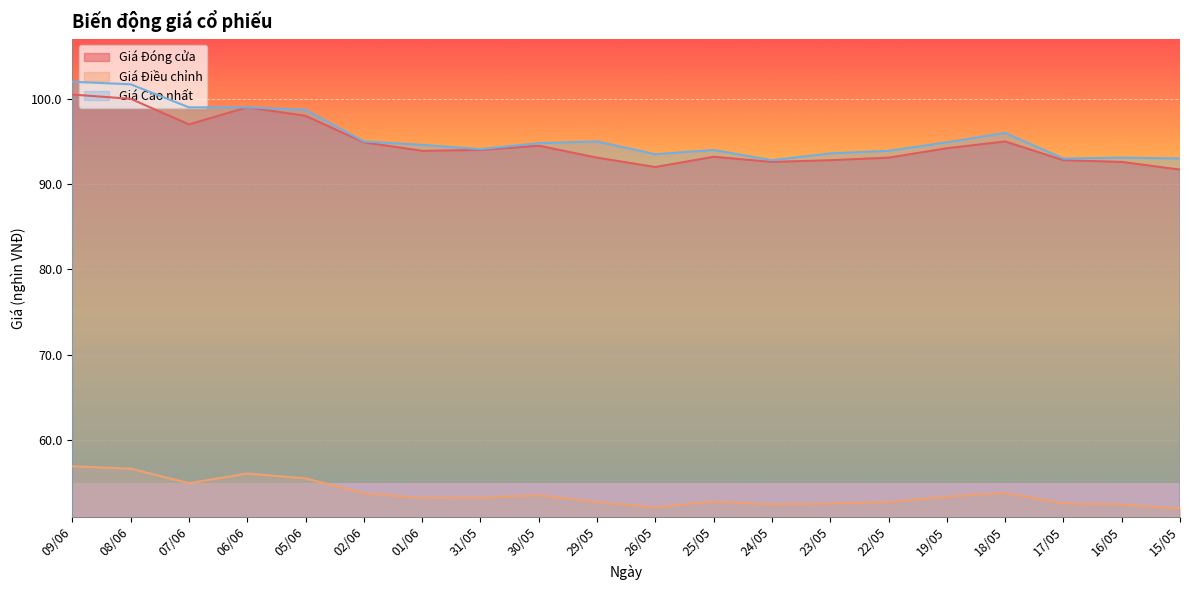

How many lines are shown in the chart?

3